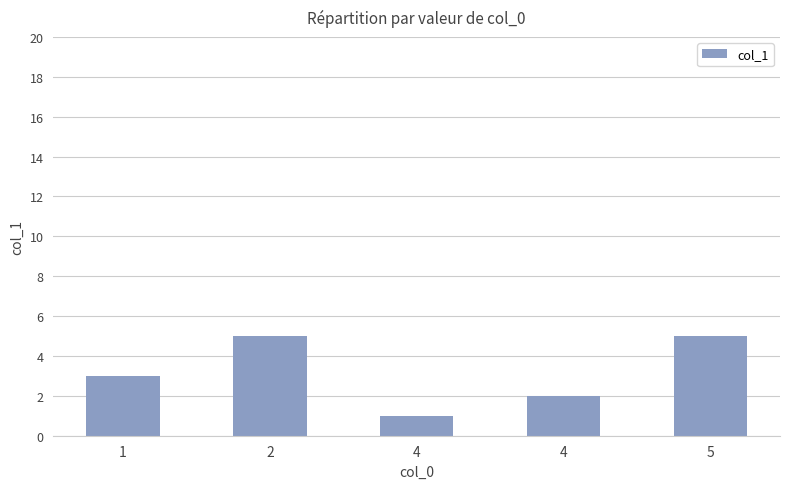

Does the chart contain stacked bars?

No